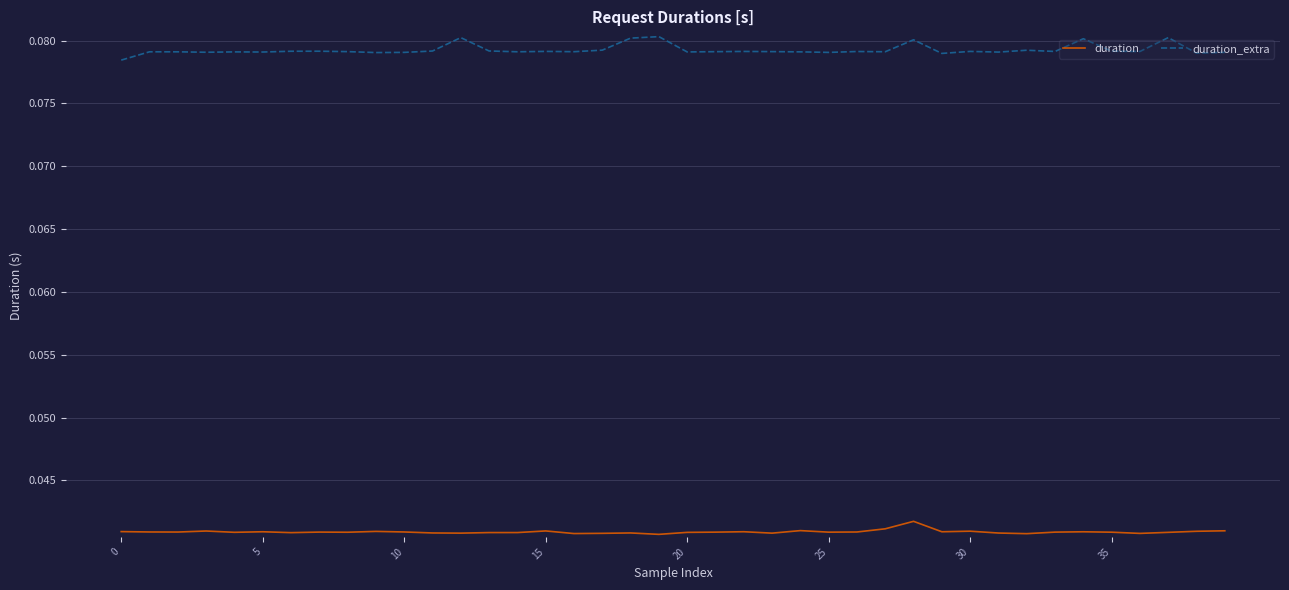

Which series has the largest total across all categories?

duration_extra